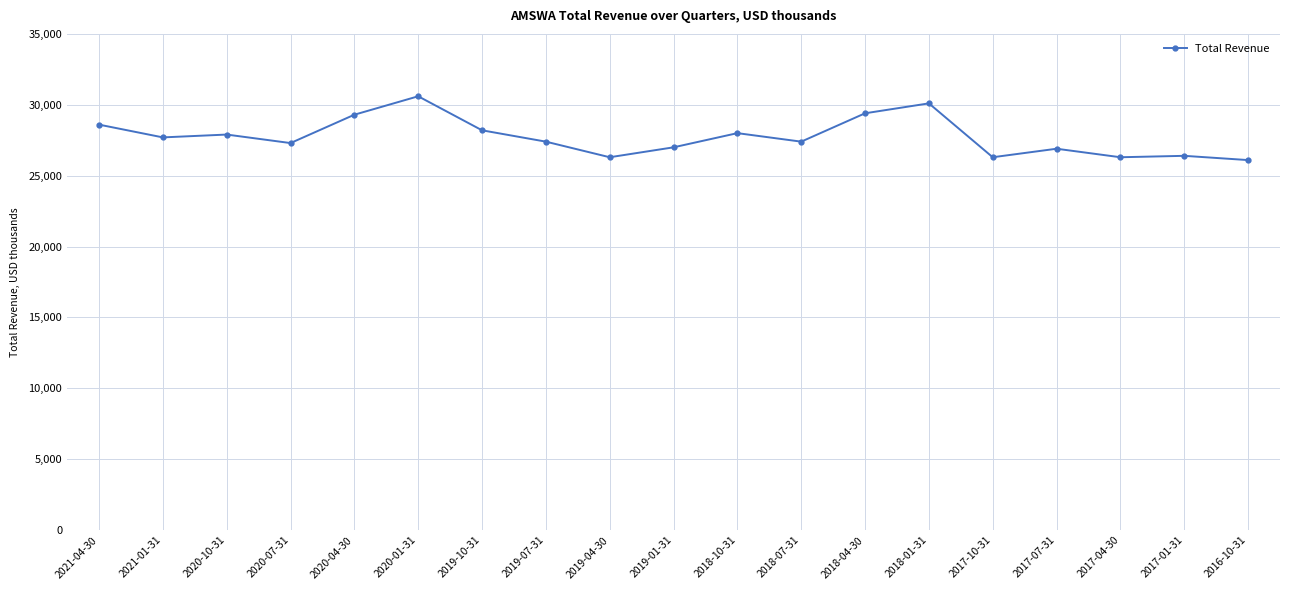

At which label does the data first exceed 27400?

2021-04-30